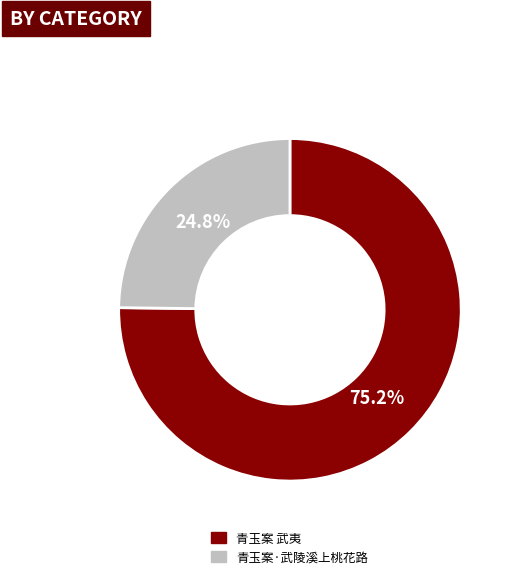

The 青玉案 武夷 slice represents 85% of the pie. True or false?

False